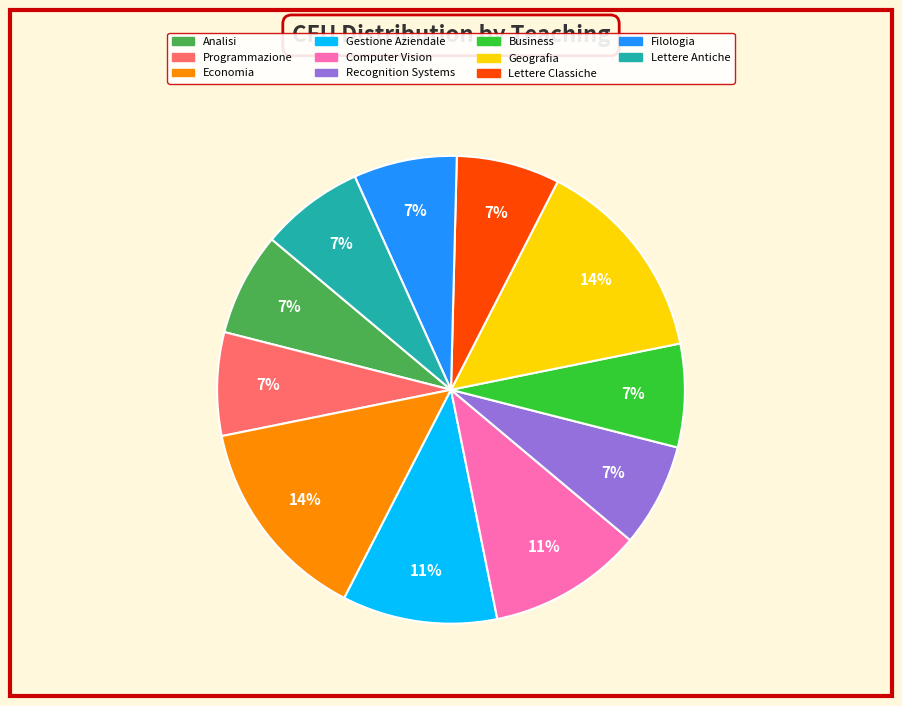

How many segments does this pie chart have?

11